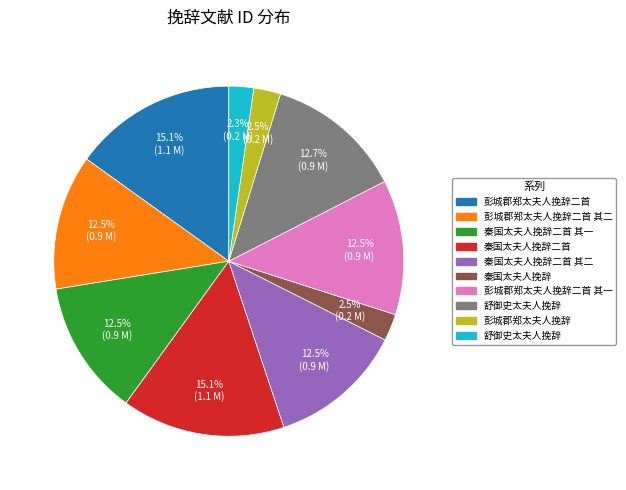

Is there a majority slice in this chart?

No